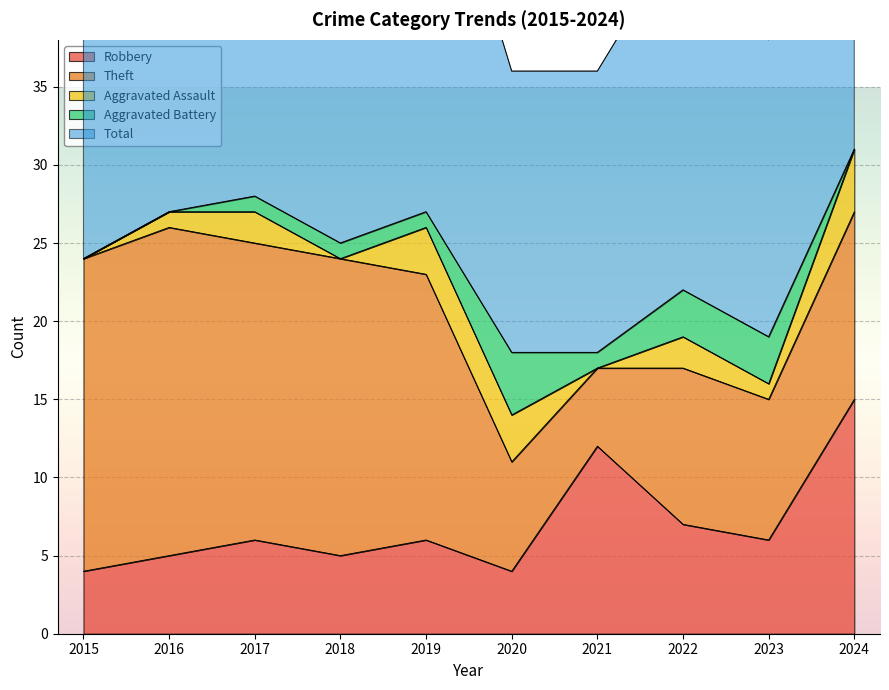

True or false: Aggravated Battery has a value of 2 at 2024.

False